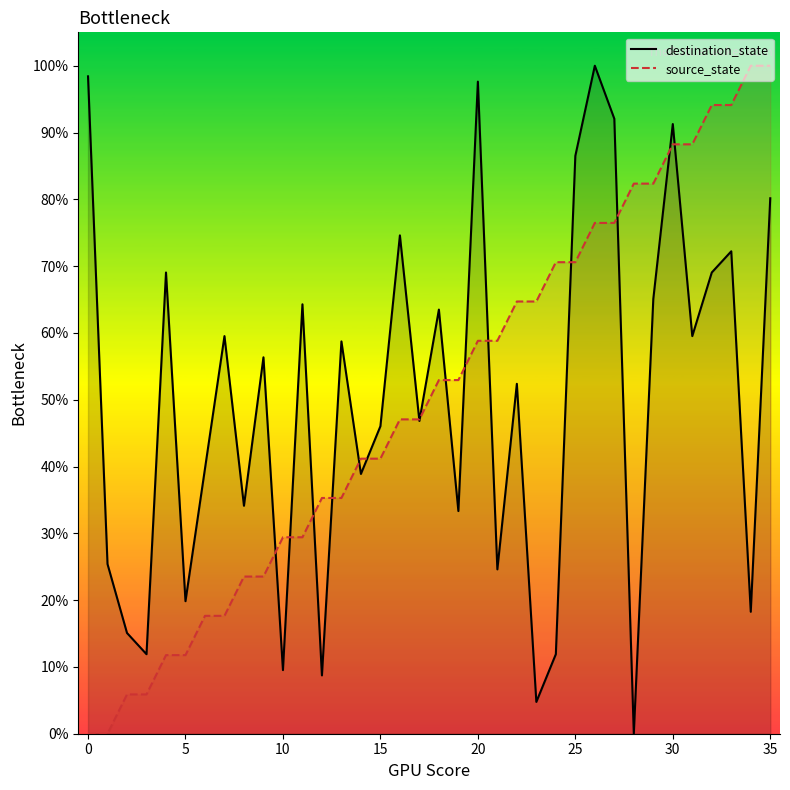

At which category is the sum across all series the highest?

35